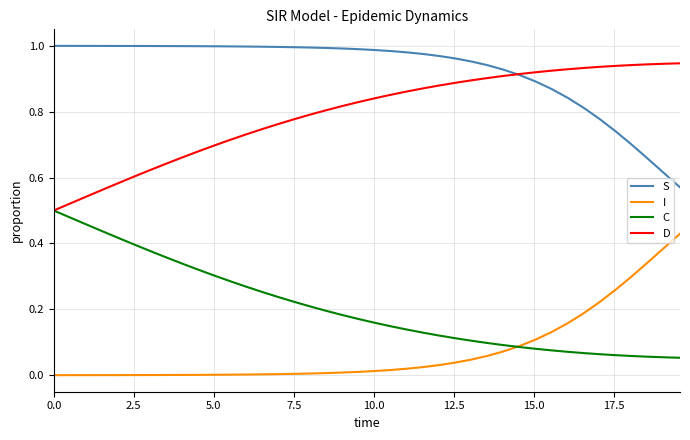

True or false: S and C intersect in this chart.

False